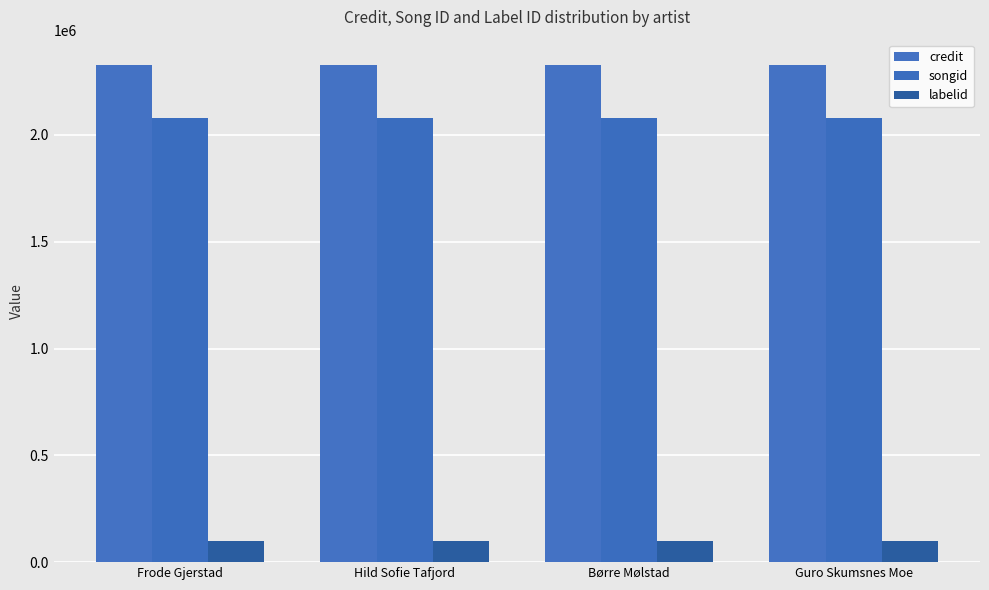

List the series in order of their peak value, highest first.

credit, songid, labelid